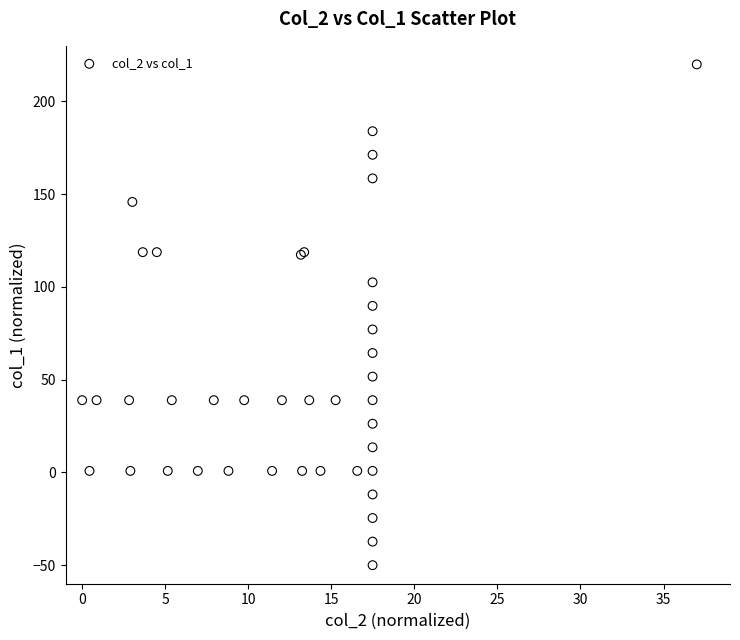

What Y value in the scatter plot is closest to 85?

89.8